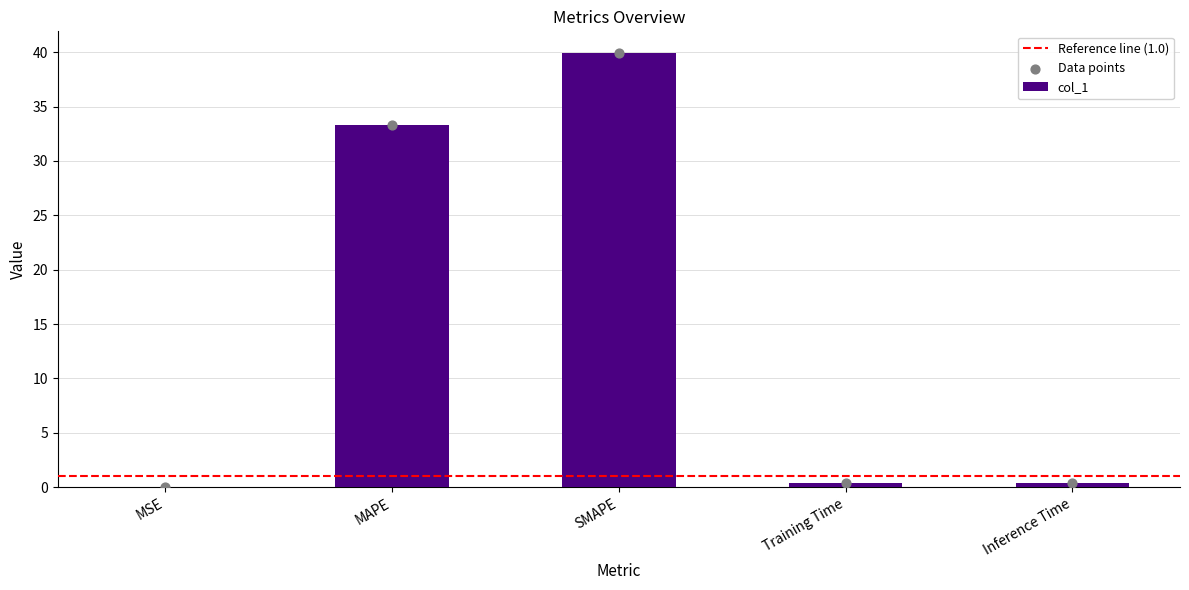

What is the change in value from MAPE to Inference Time?

-32.9